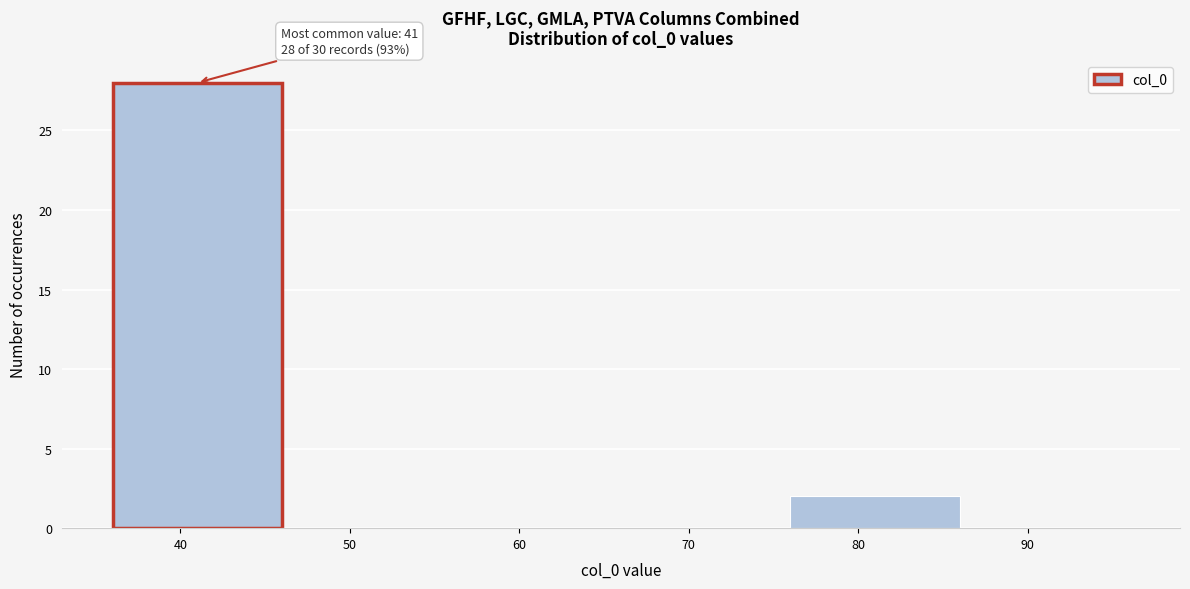

Which range on the x-axis has the tallest bar?

36 to 46